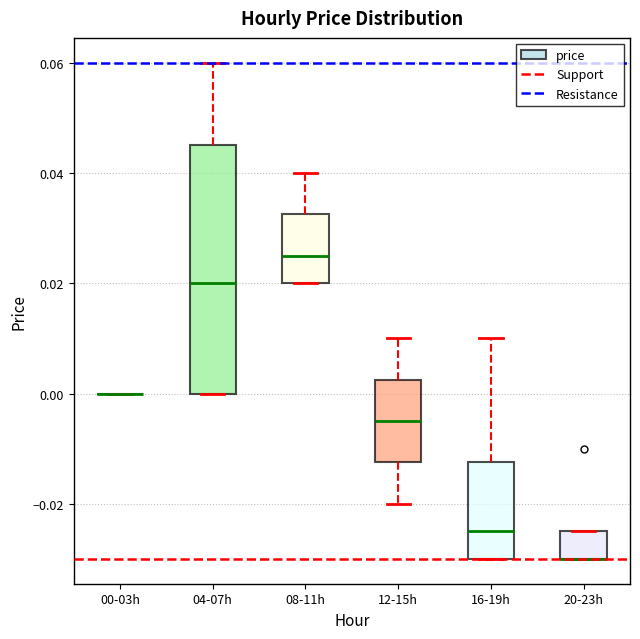

Reading left to right, transcribe this box plot: for each box, give where its median line is, the range the box spans, and where its two whiskers end, as read against the y-axis. The values are not printed on the chart, so give them approximately, as read against the axis.

00-03h: box collapsed to a line at 0.000, whiskers 0.000 to 0.000
04-07h: median 0.020, box 0.000 to 0.046, whiskers 0.000 to 0.060
08-11h: median 0.026, box 0.020 to 0.032, whiskers 0.020 to 0.040
12-15h: median -0.004, box -0.012 to 0.002, whiskers -0.020 to 0.010
16-19h: median -0.024, box -0.030 to -0.012, whiskers -0.030 to 0.010
20-23h: median -0.030 (drawn on the box's lower edge), box -0.030 to -0.024, whiskers -0.030 to -0.024